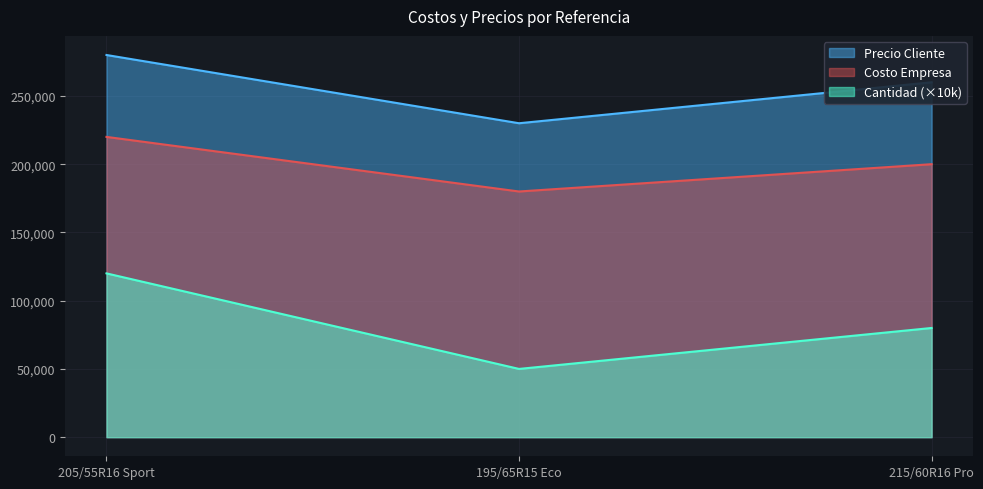

Reading left to right, transcribe all the data shown in this chart.

Precio Cliente: 280000	230000	260000
Costo Empresa: 220000	180000	200000
Cantidad: 120000	50000	80000